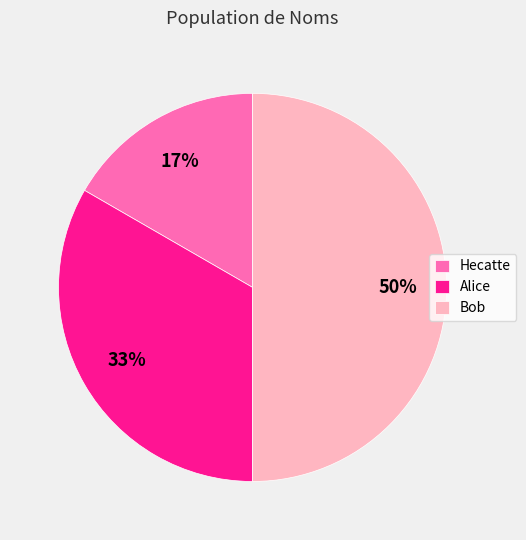

Is Hecatte the majority of the pie?

No